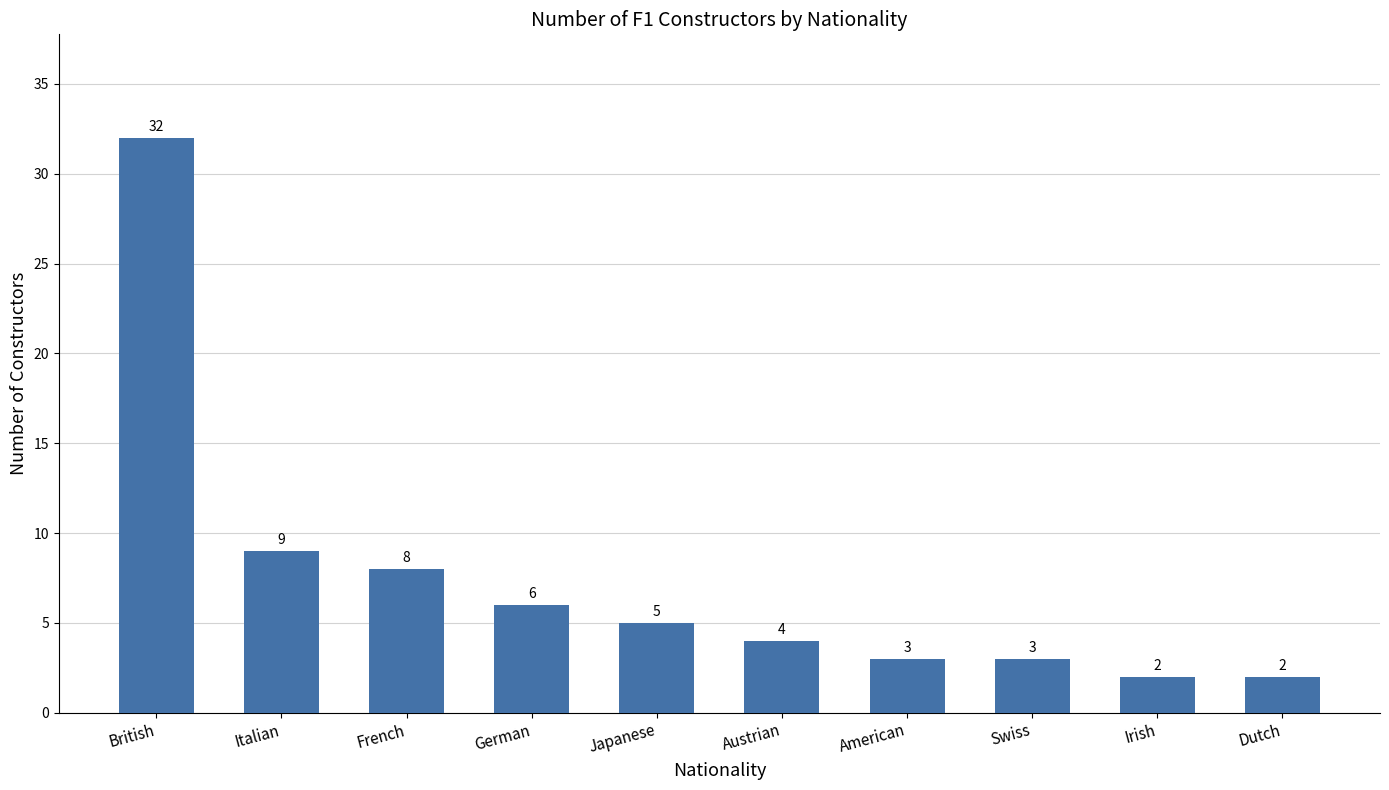

Where does the data first go above 5?

British